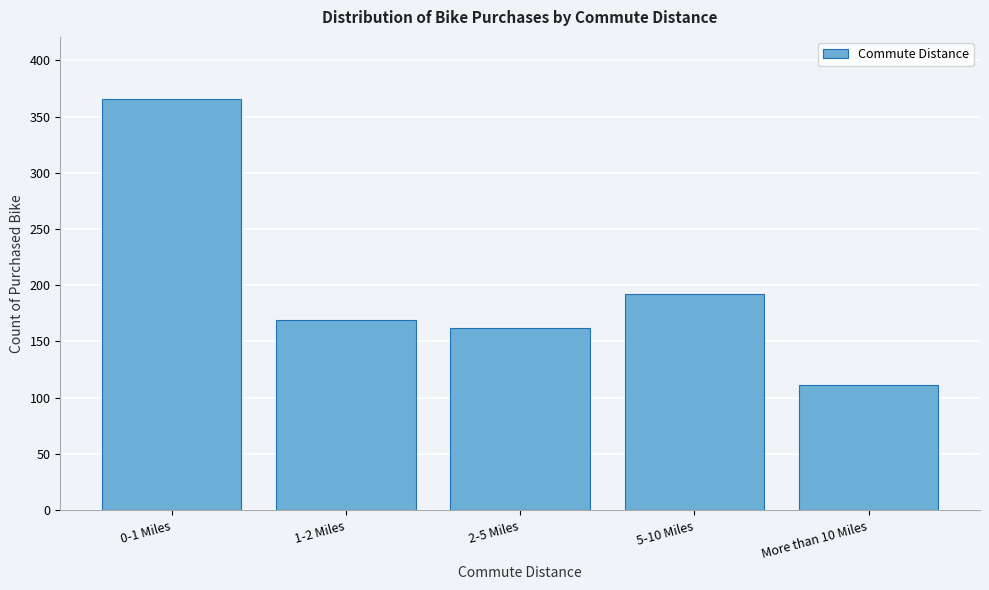

Reading left to right, transcribe all the data shown in this chart.

366	169	162	192	111